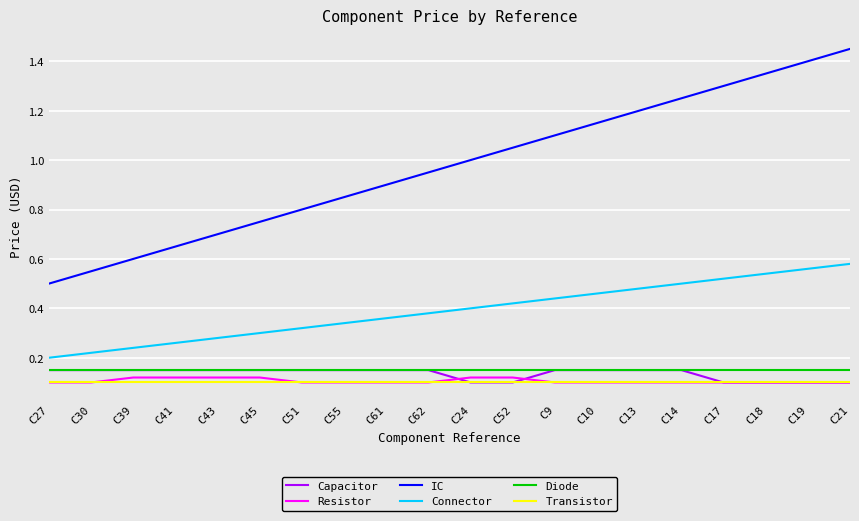

Which label corresponds to the largest value in the chart?

C21